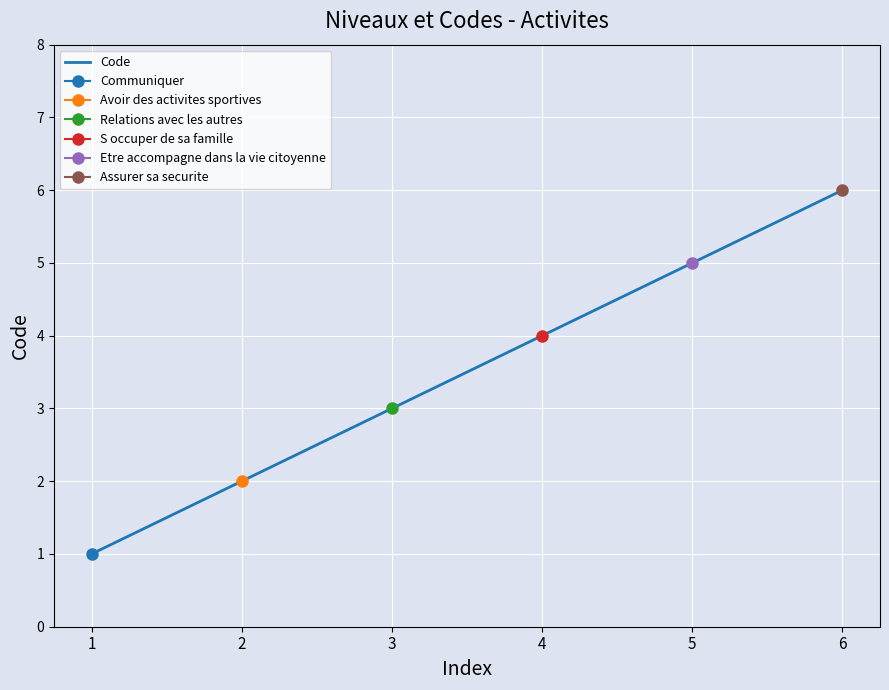

What is the average value?

4